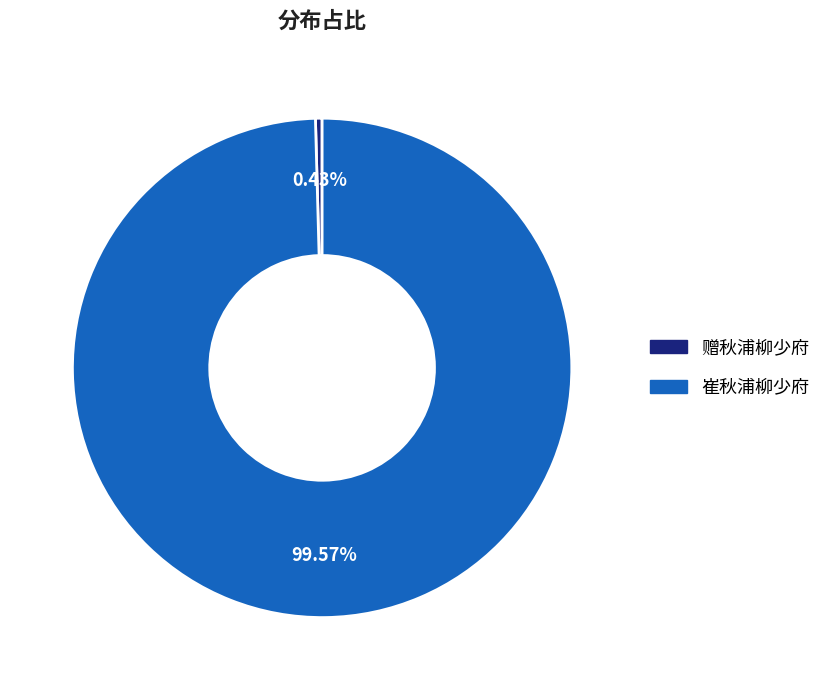

How much of the chart is everything except 崔秋浦柳少府?

0.4%